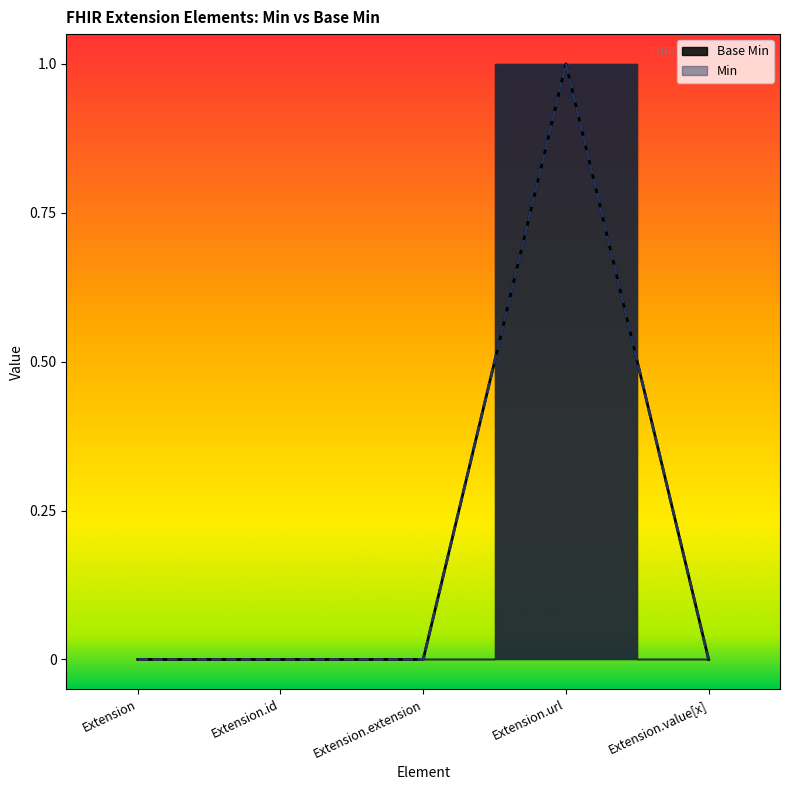

How many points are higher than both their immediate neighbors (excluding endpoints)?

1